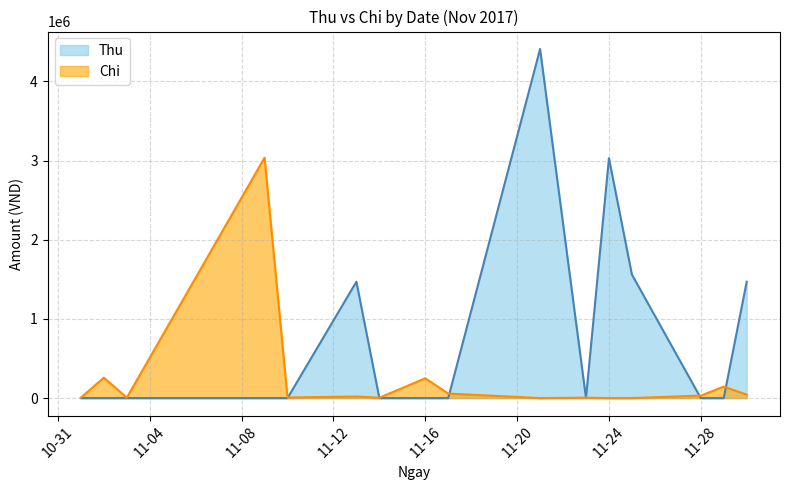

Which series ends up on top after the final intersection of Chi and Thu?

Thu